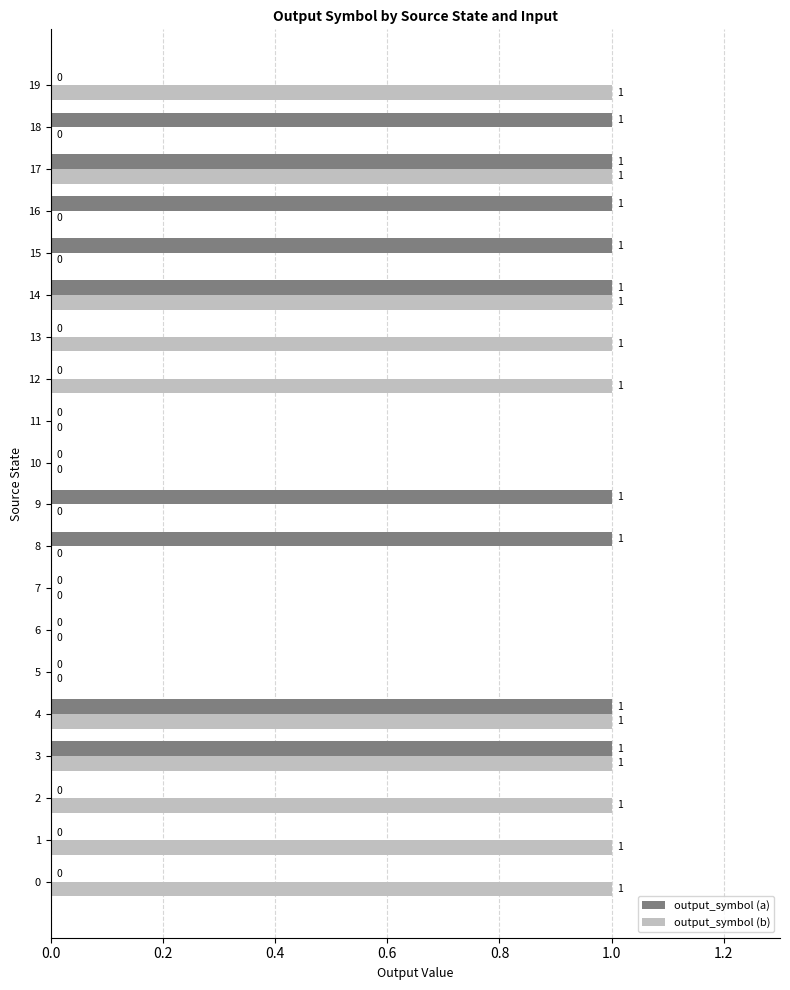

Which series has the largest total across all categories?

output_symbol (b)